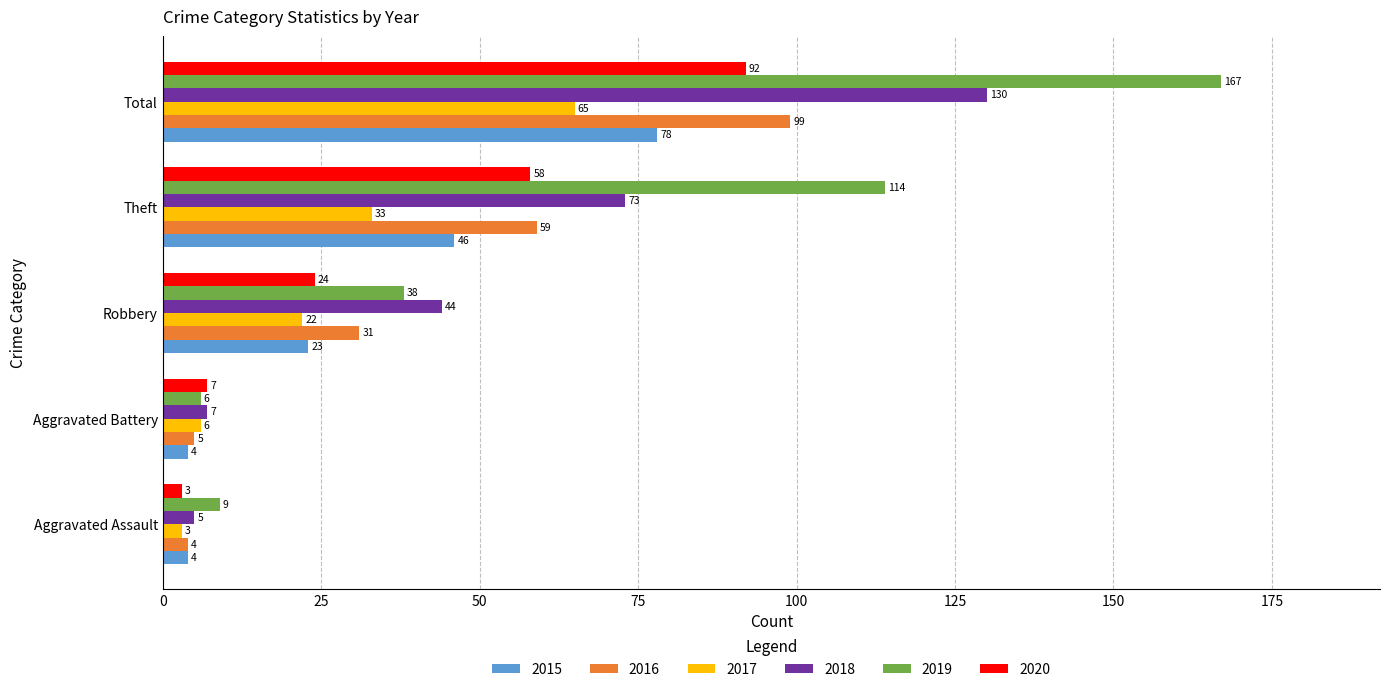

Which series has the widest spread of values?

2019